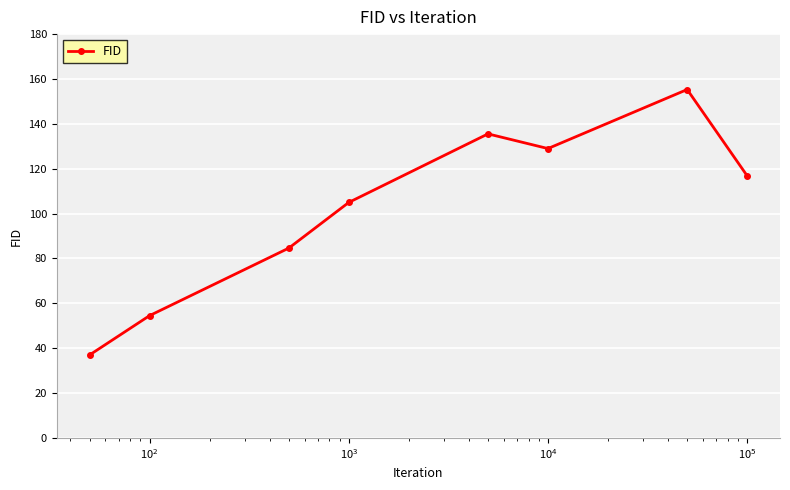

What is the difference between the second highest and minimum values?

98.5